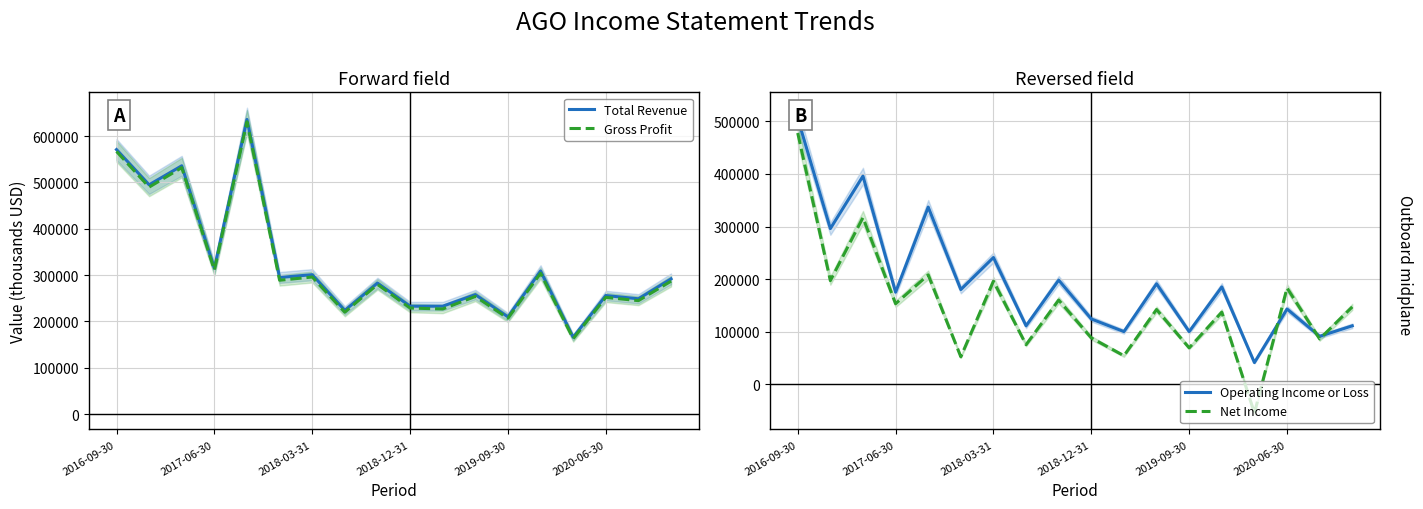

True or false: Operating Income or Loss has more than 2 points higher than both neighbors.

True